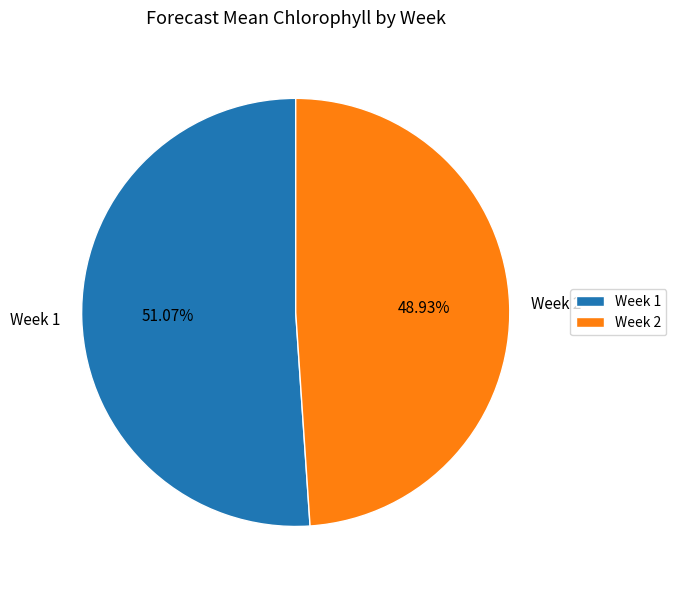

Approximately how many times larger is the value at Week 2 compared to Week 1?

1.0